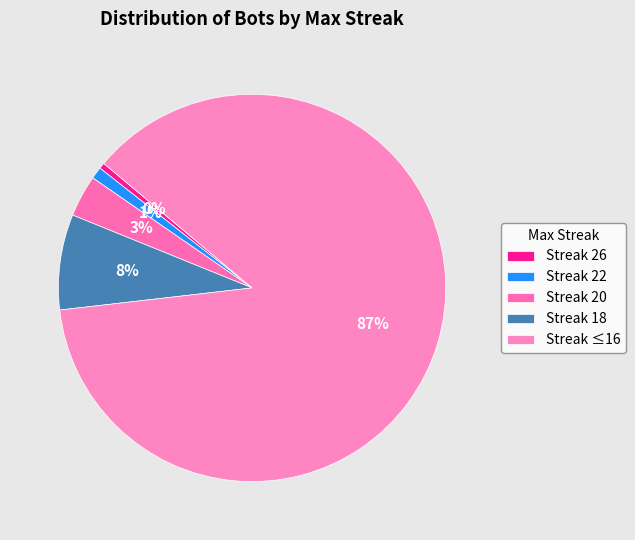

How many segments does this pie chart have?

5